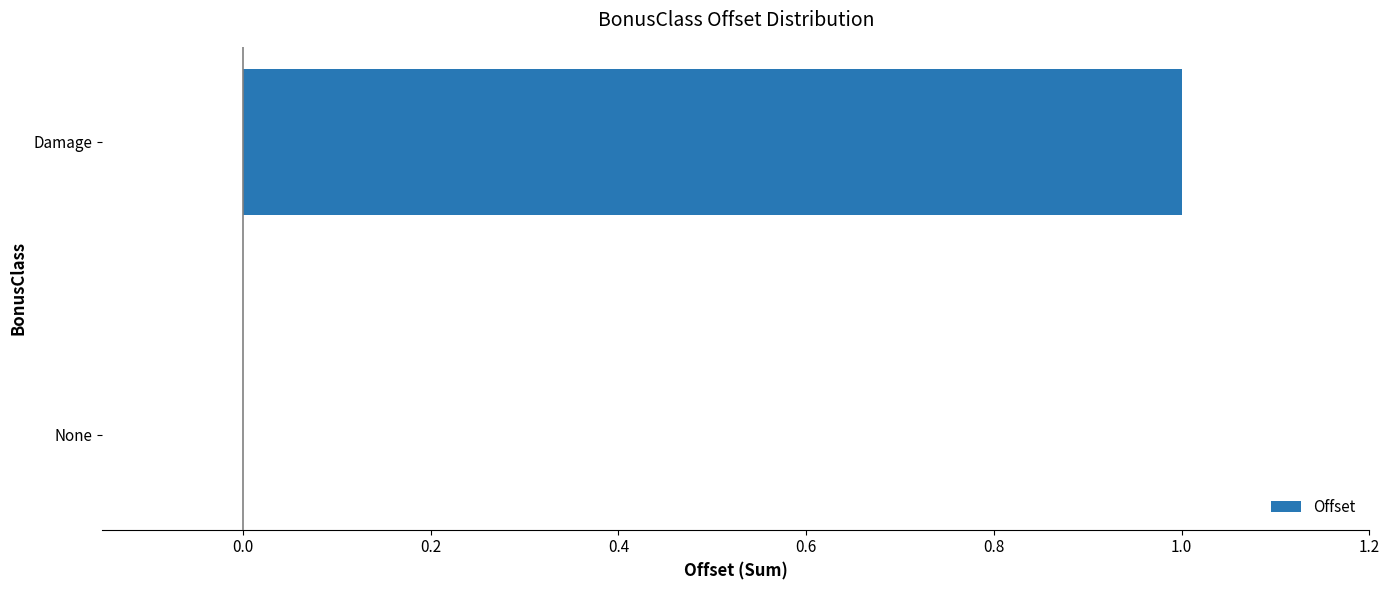

Reading bottom to top, extract all data points from this chart.

None=0	Damage=1